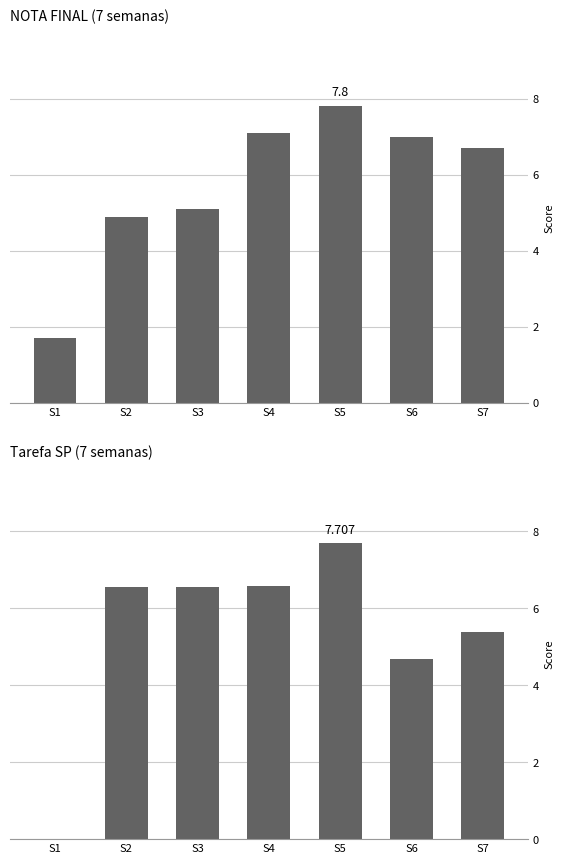

How many data points in Tarefa SP are less than 6?

3